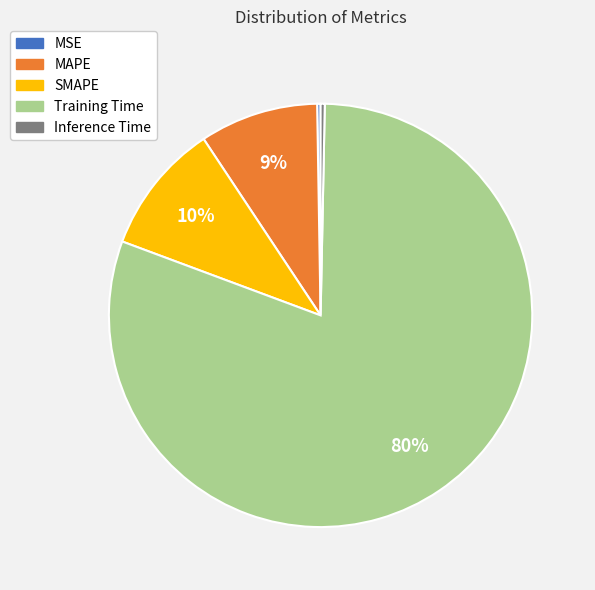

Combined, do Training Time and SMAPE account for over 50%?

Yes